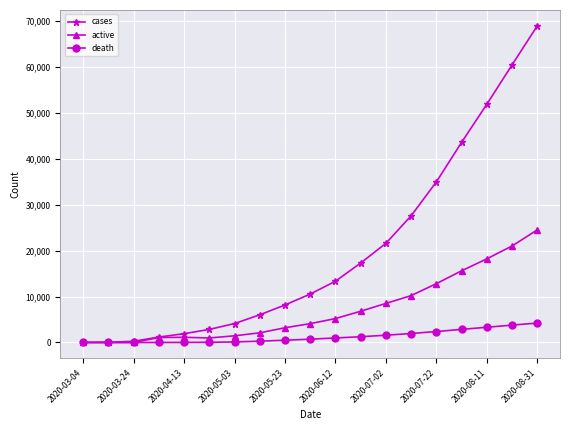

What is the highest value of the active series?

24500